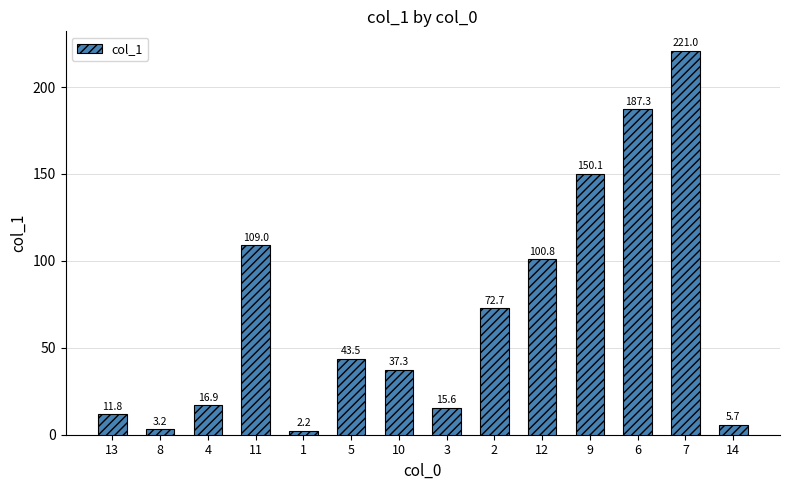

The value at 10 is 60.6. True or false?

False